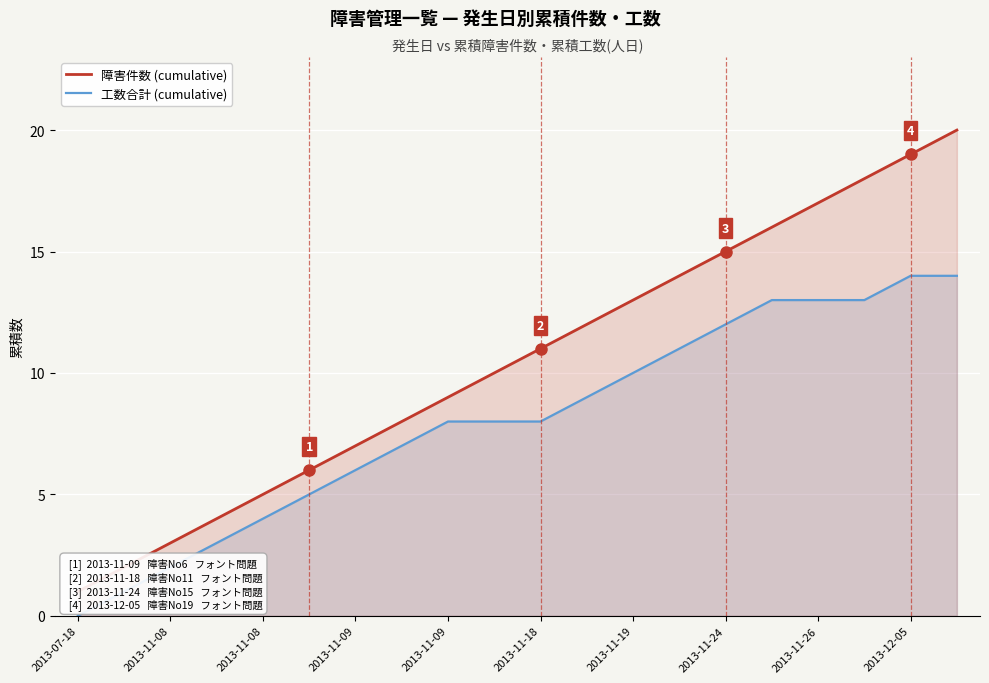

How many distinct data groups are displayed?

2